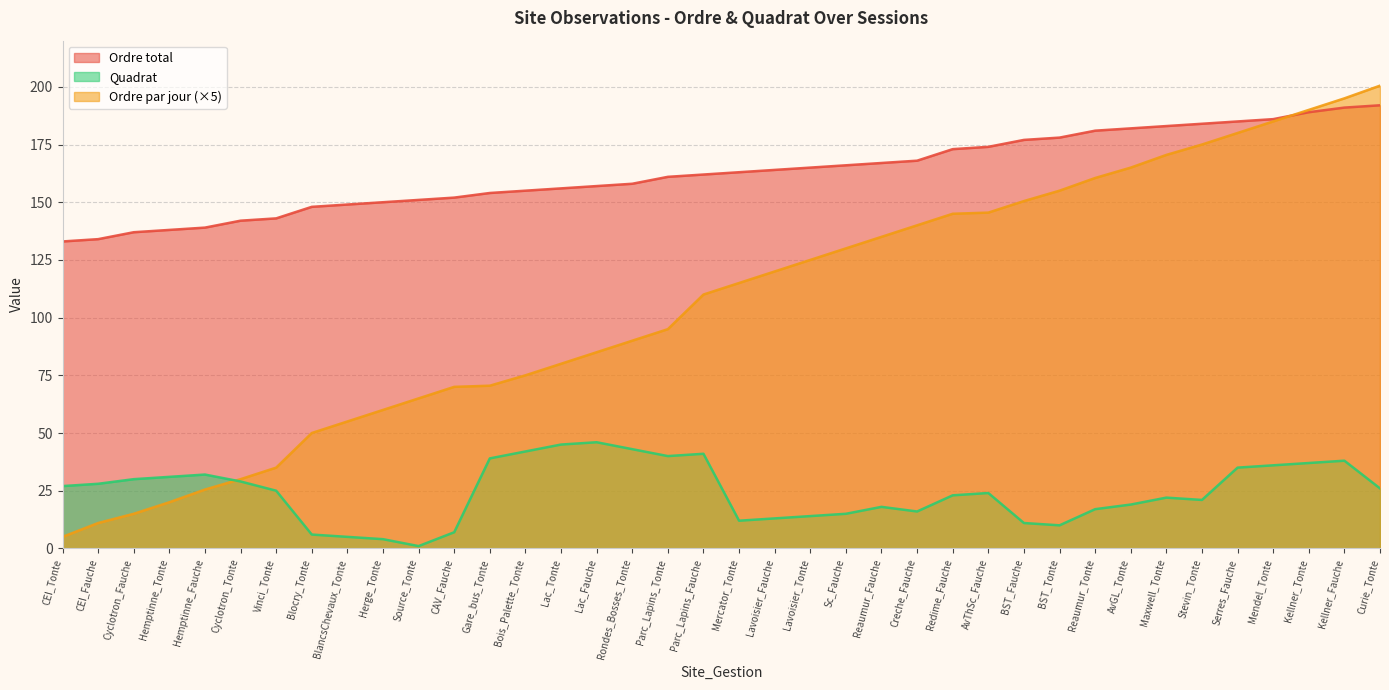

What is the total value across all series at Hemptinne_Fauche?

196.5